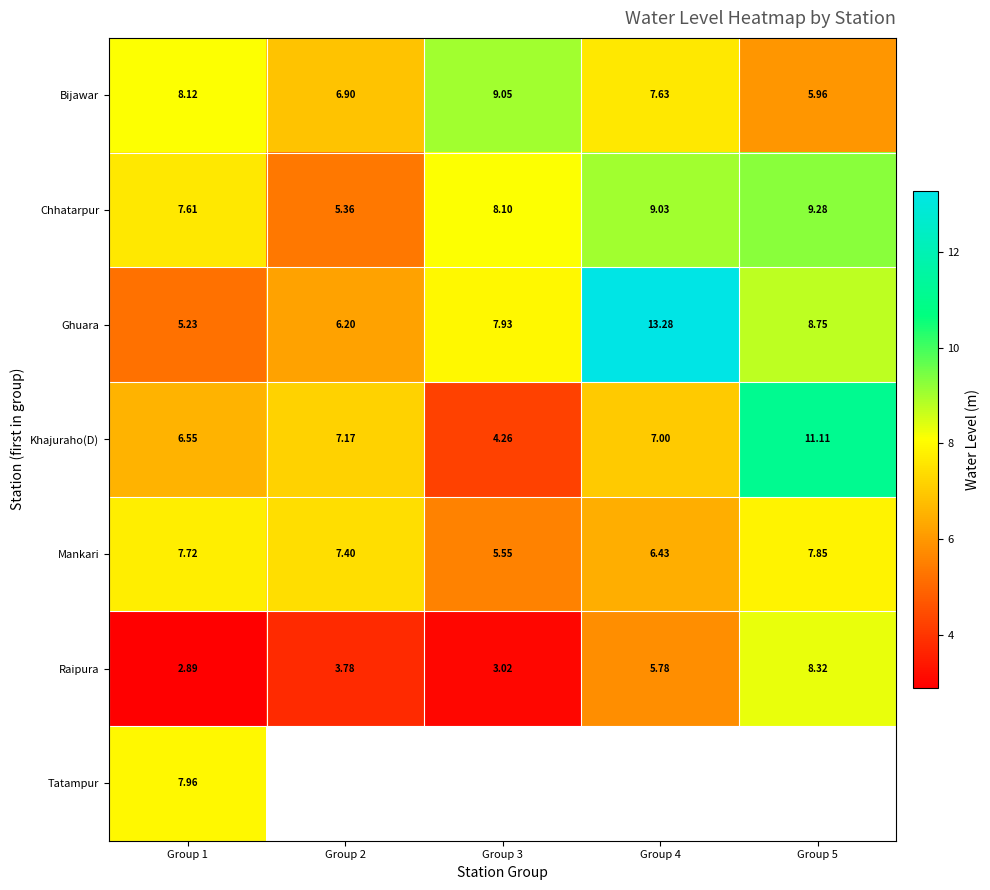

What is the sum of the Bijawar values at Group 1 and Group 4?

15.8